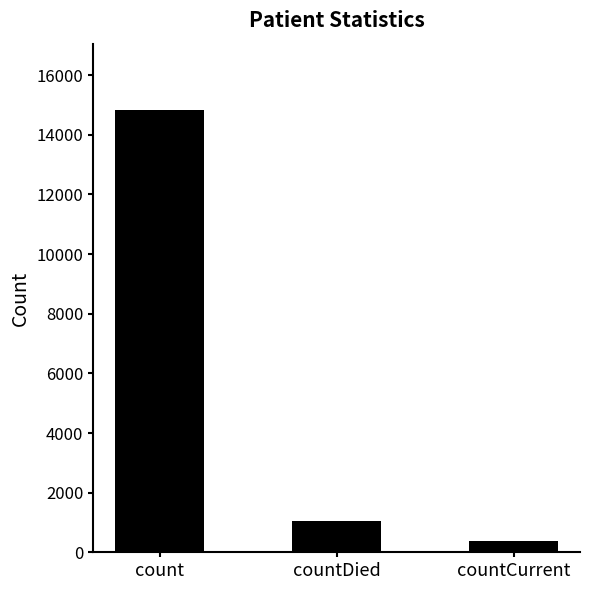

Reading right to left, transcribe all the data shown in this chart.

countCurrent=383	countDied=1054	count=14832